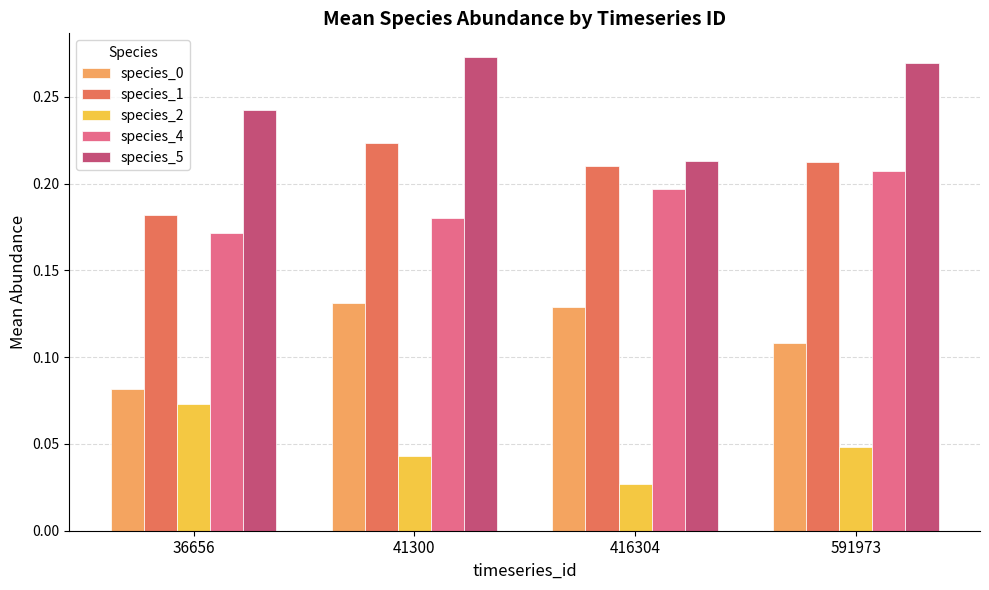

List the labels in order of species_4 value, smallest first.

36656, 41300, 416304, 591973